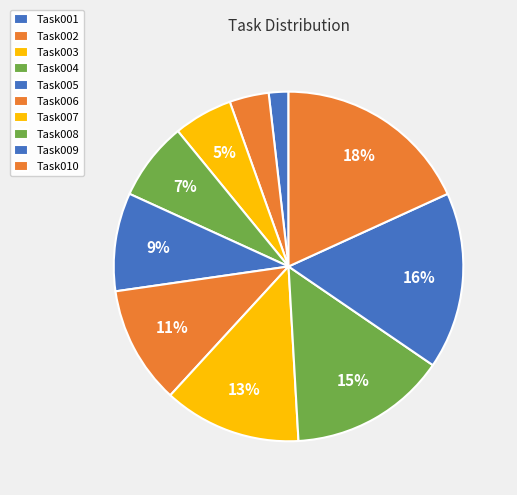

What percentage do Task008 and Task002 together represent?

18.2%